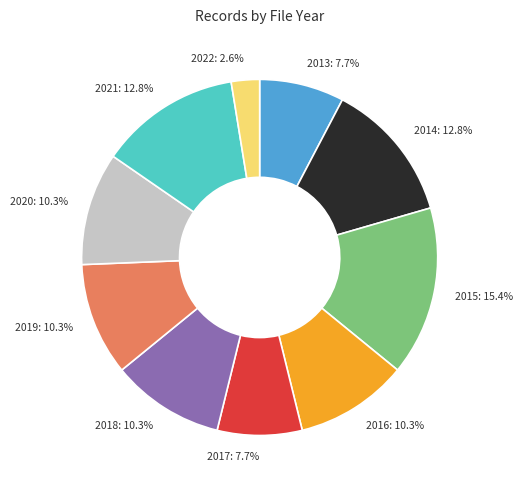

What portion of the pie excludes 2022?

97.4%